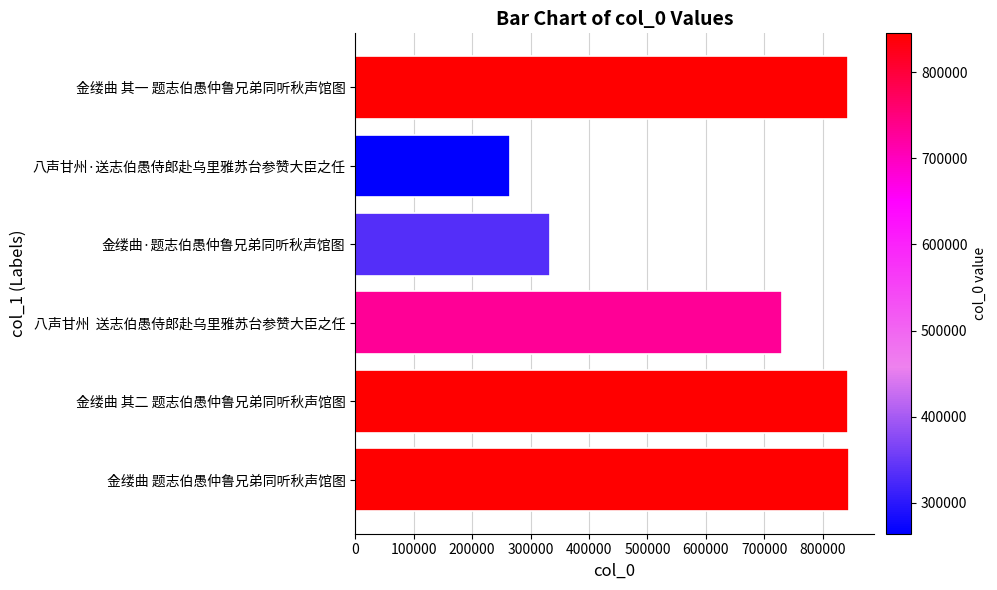

What is the change in value from 金缕曲 题志伯愚仲鲁兄弟同听秋声馆图 to 金缕曲·题志伯愚仲鲁兄弟同听秋声馆图?

-512068